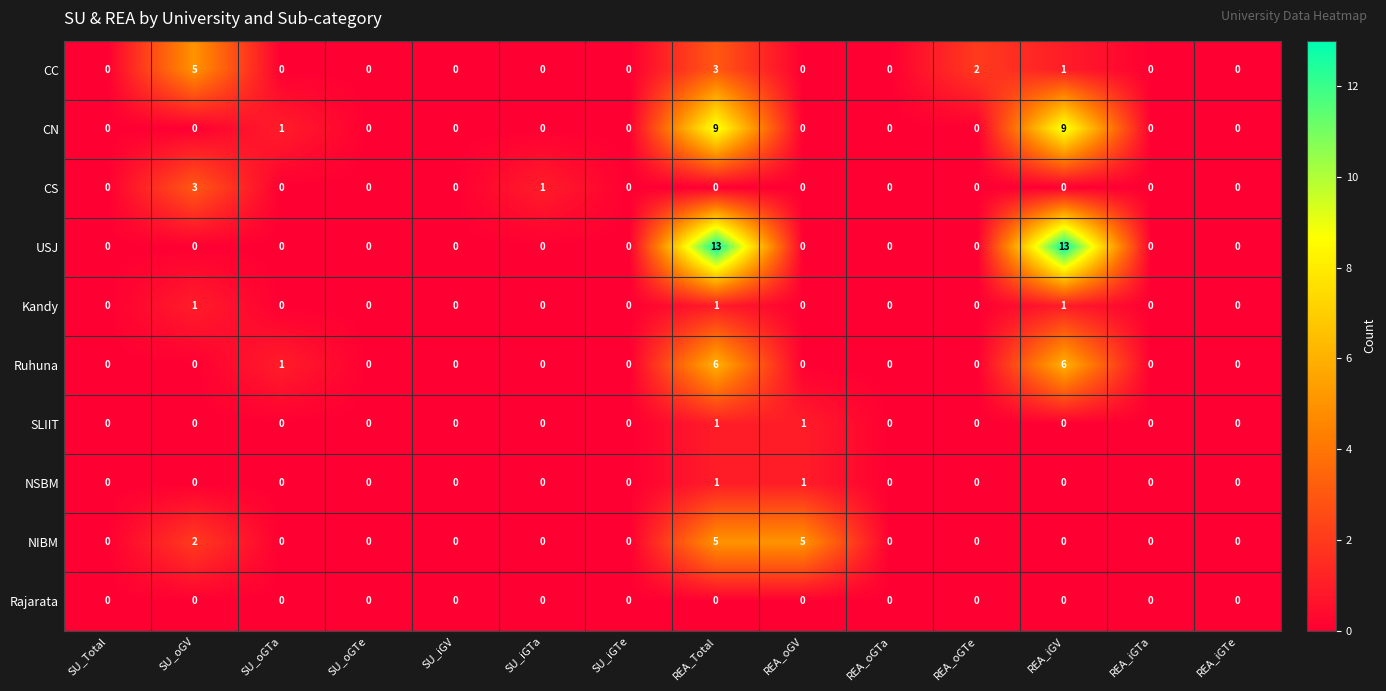

What is the difference between the second highest and minimum values in the NIBM series?

5